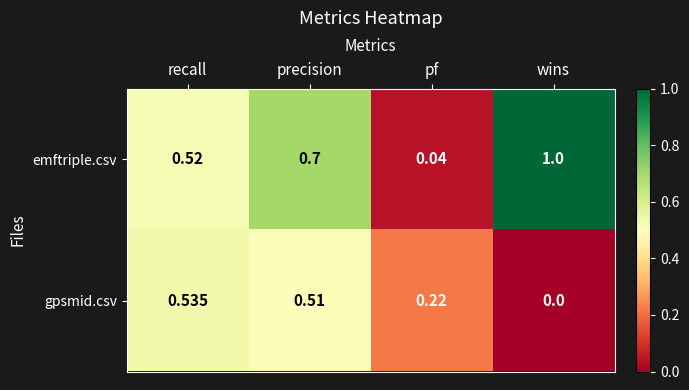

At which label is emftriple.csv closest to 0?

pf